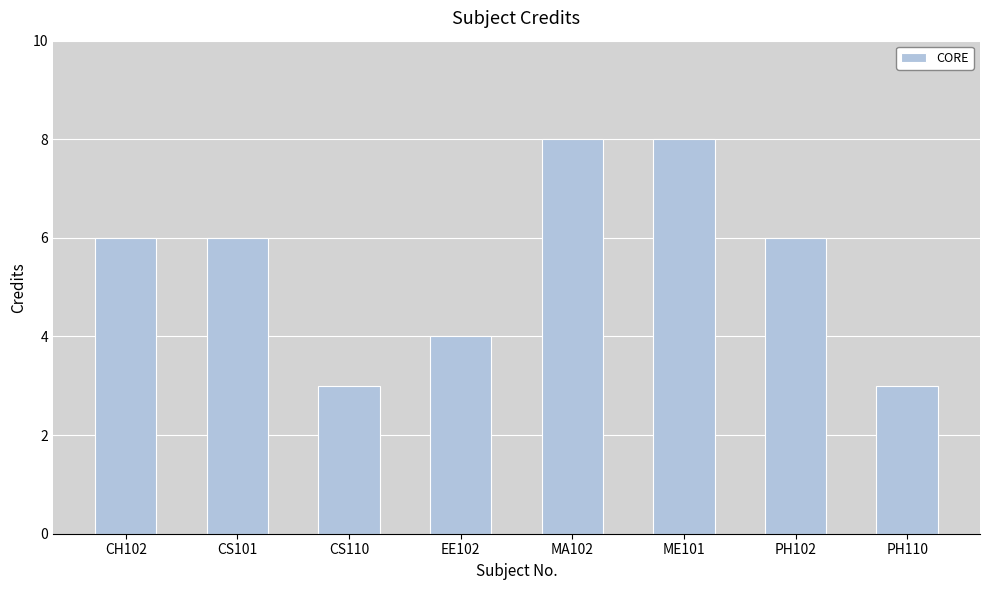

What is the maximum value shown in the chart?

8